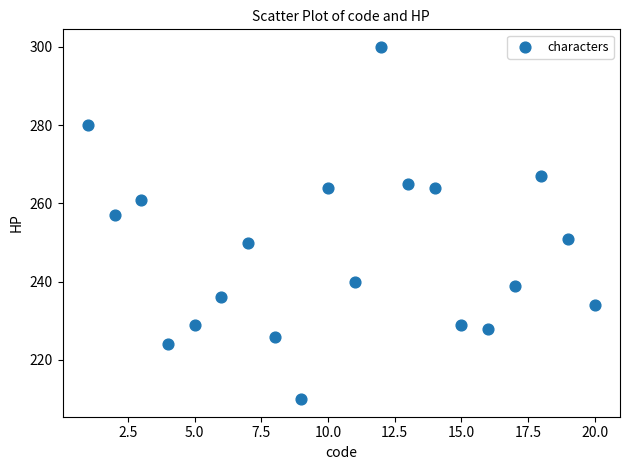

What is the range of Y values (max minus min)?

90